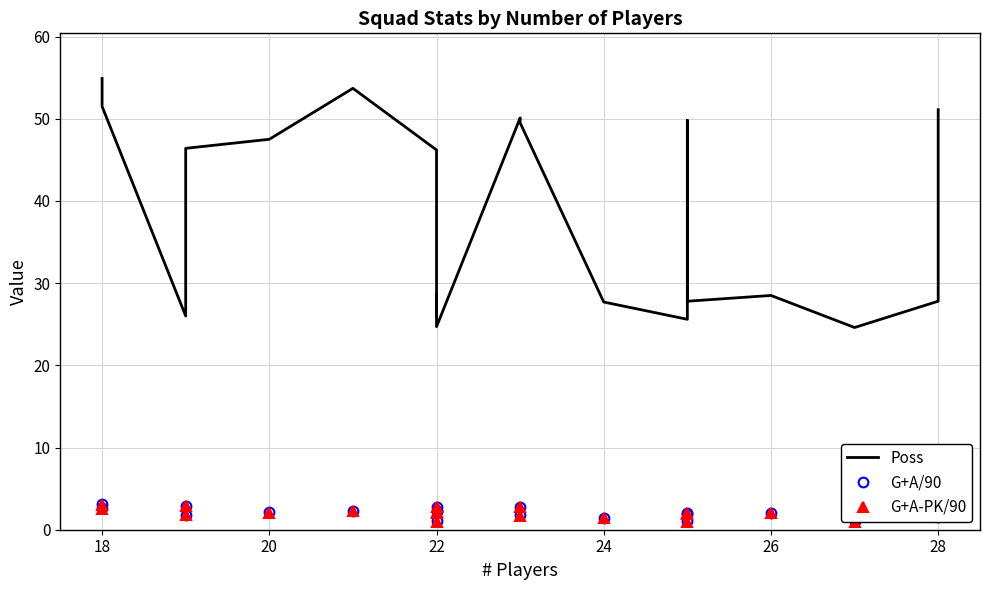

Reading left to right, list all the values displayed in this chart.

Poss: 54.9	51.5	26.0	46.4	47.5	53.7	46.2	26.0	28.6	24.7	50.1	49.5	27.7	25.6	49.8	27.8	28.5	24.6	27.8	51.1
G+A/90: 3.2	2.6	2.9	1.8	2.2	2.3	2.2	2.8	1.1	2.2	1.8	2.8	1.5	1.1	1.9	2.1	2.1	1.1	2.9	1.6
G+A-PK/90: 3.1	2.5	2.9	1.8	2.0	2.3	2.1	2.8	0.9	2.0	1.6	2.8	1.4	0.9	1.9	2.0	2.1	0.9	2.9	1.6